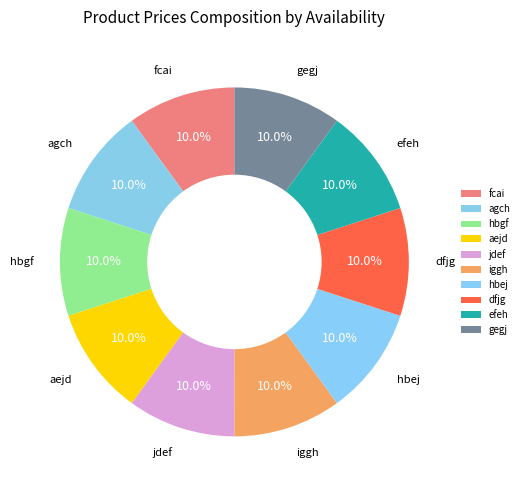

To the nearest percent, what portion does agch represent?

10%